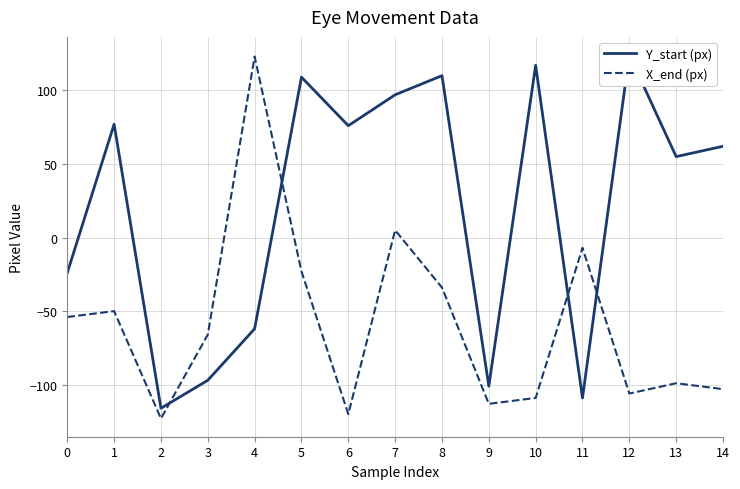

The X_end (px) series shows -34 at 8. True or false?

True